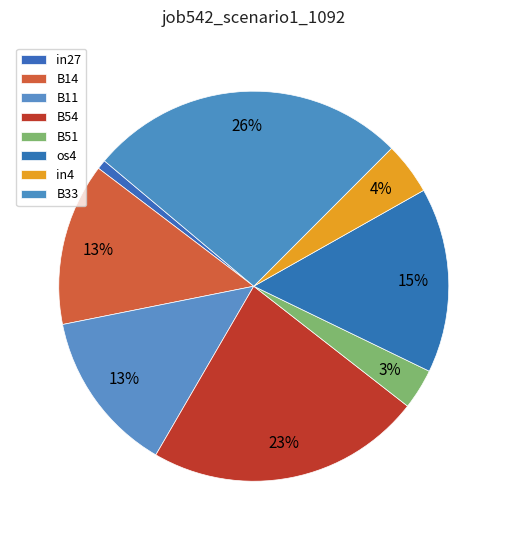

What percentage is the in4 slice, to the nearest percent?

4%